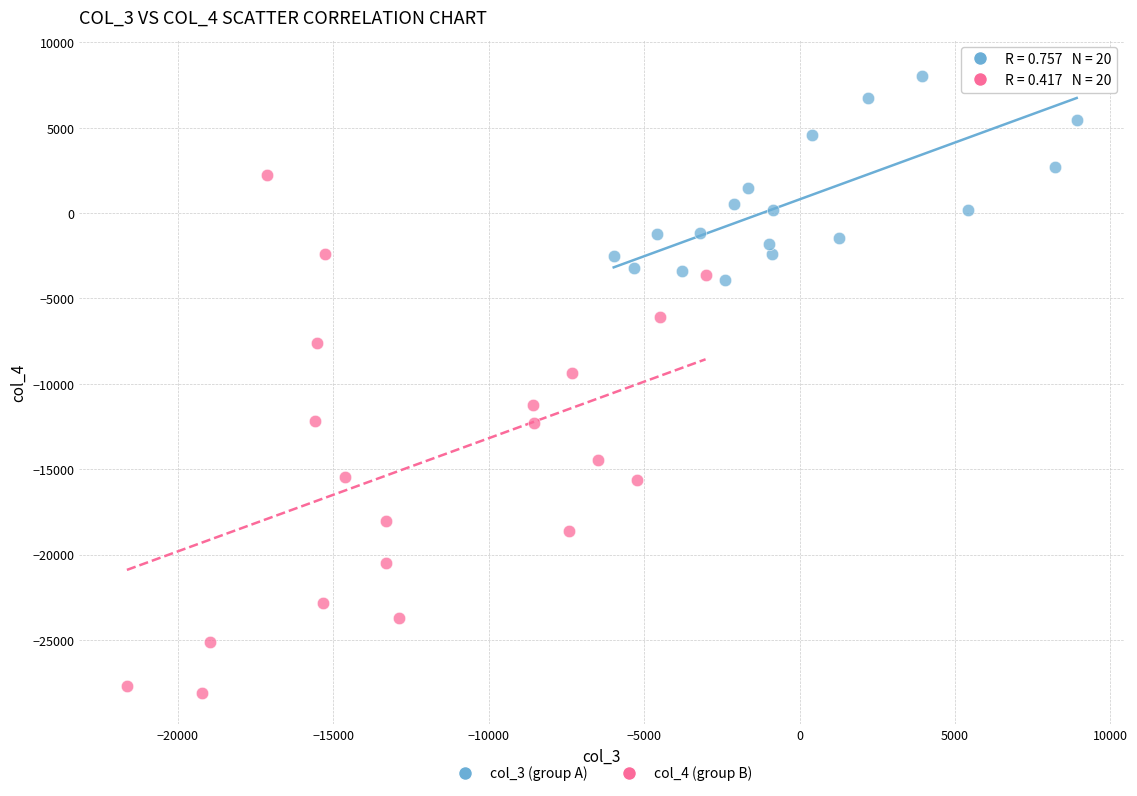

Which series reaches the minimum Y coordinate?

col_4 (group B)